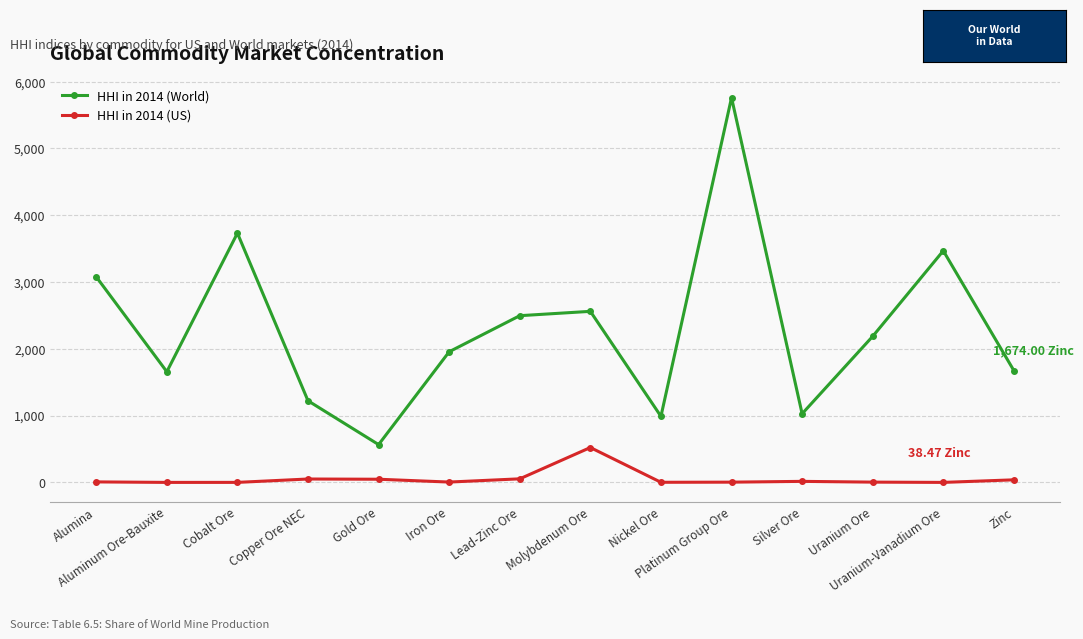

What is the sum of all HHI in 2014 (World) values?

32374.0